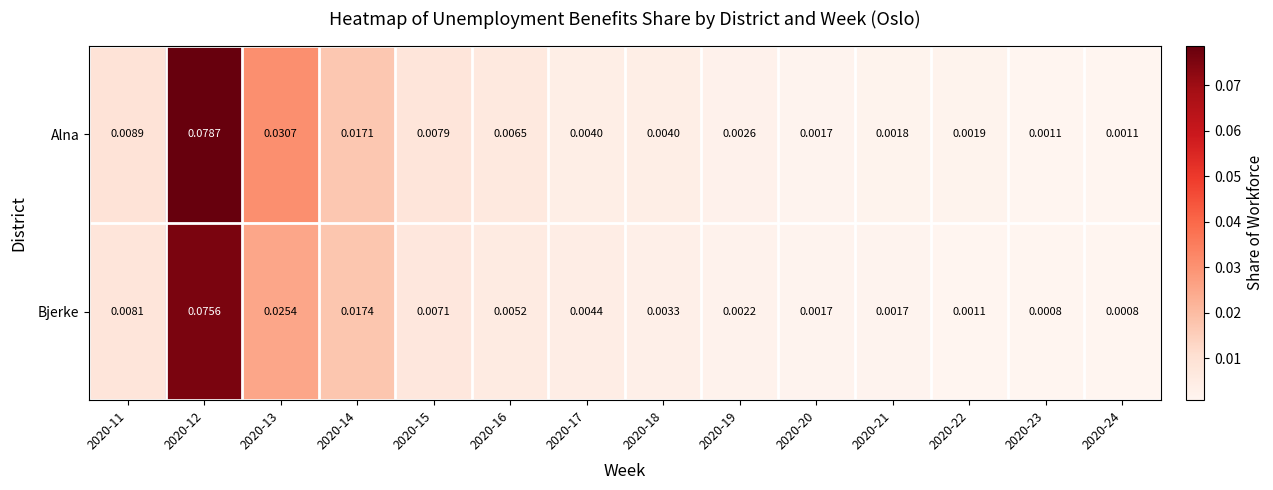

Which series changed the most between 2020-20 and 2020-22?

Bjerke